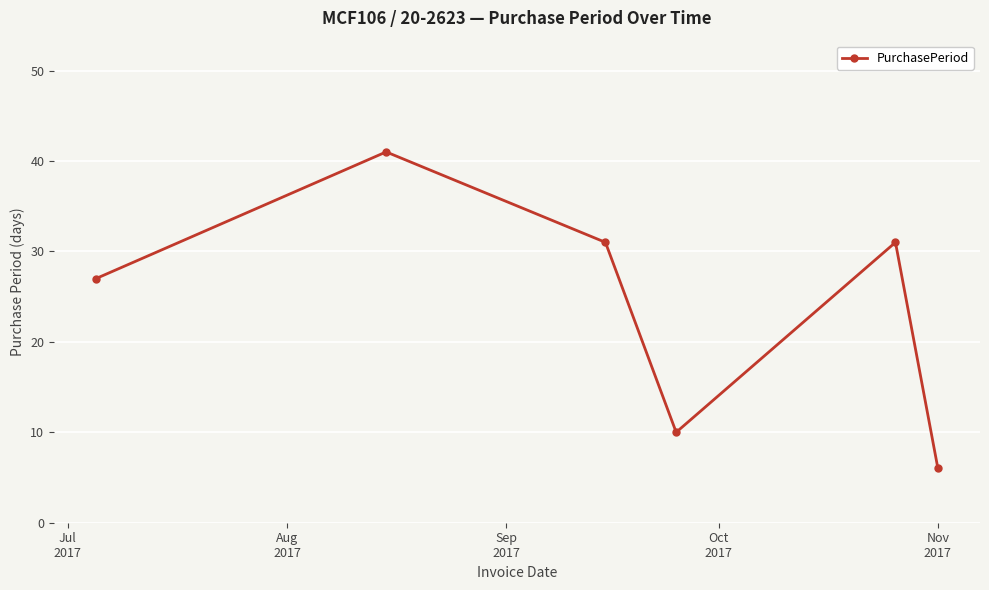

True or false: there are more than 2 points higher than both neighbors.

False